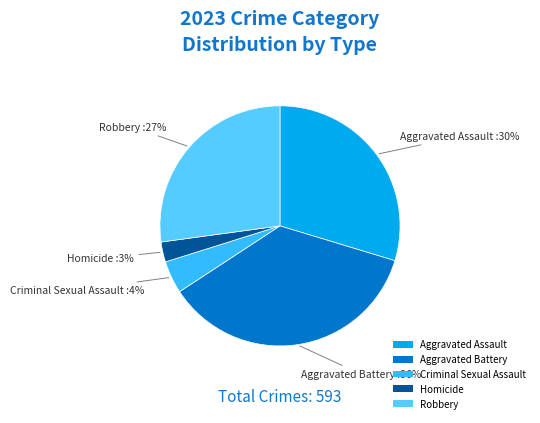

Which slice is the largest?

Aggravated Battery